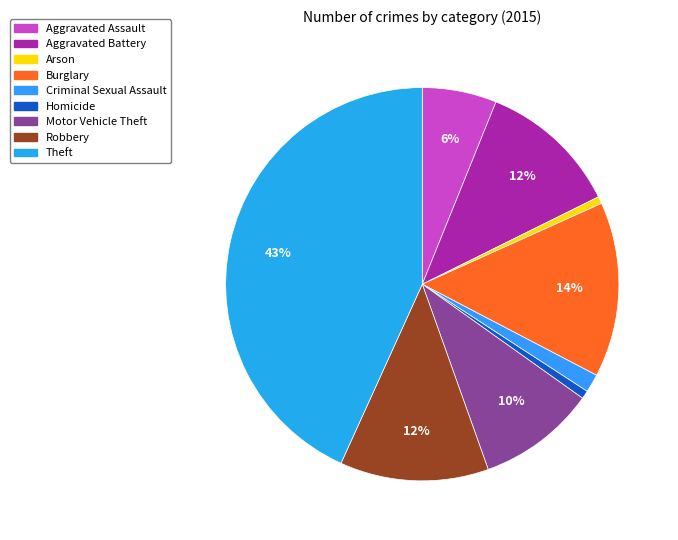

Count the number of slices in the pie.

9